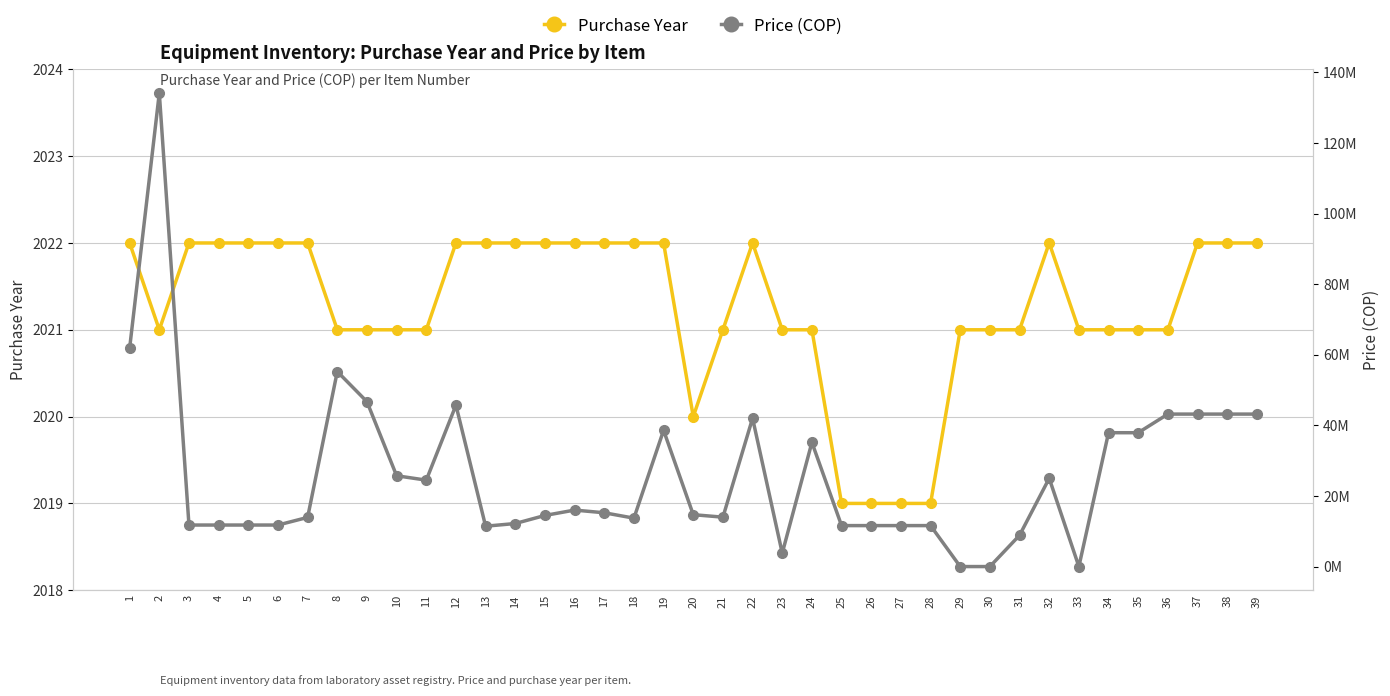

What is the difference between the second highest and second lowest values in the Price (COP) series?

61890000